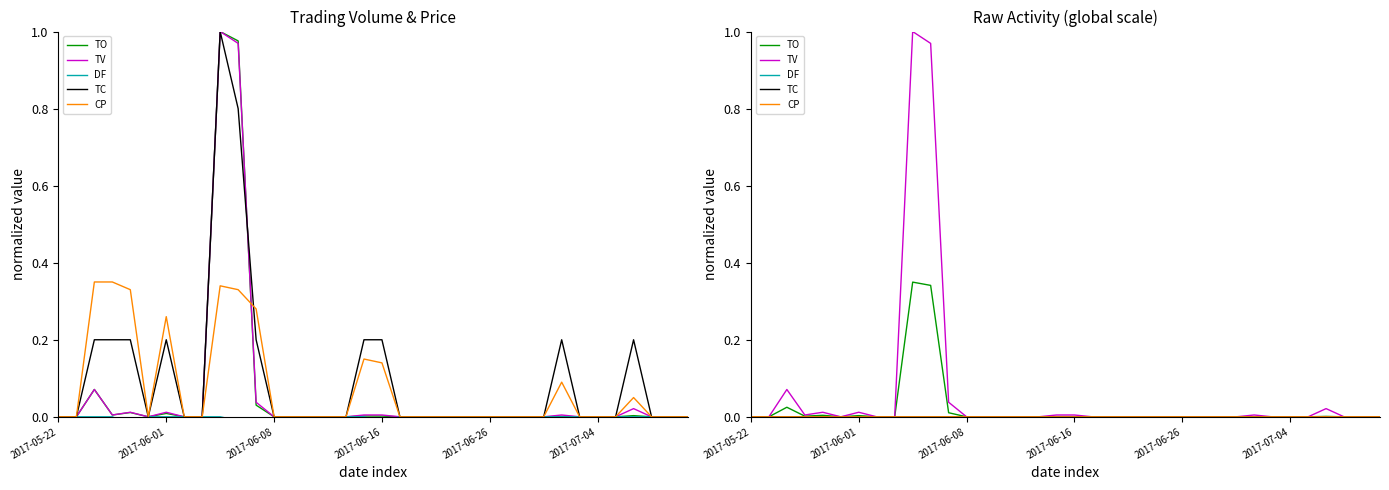

Where is TO nearest to the value 0?

2017-05-22